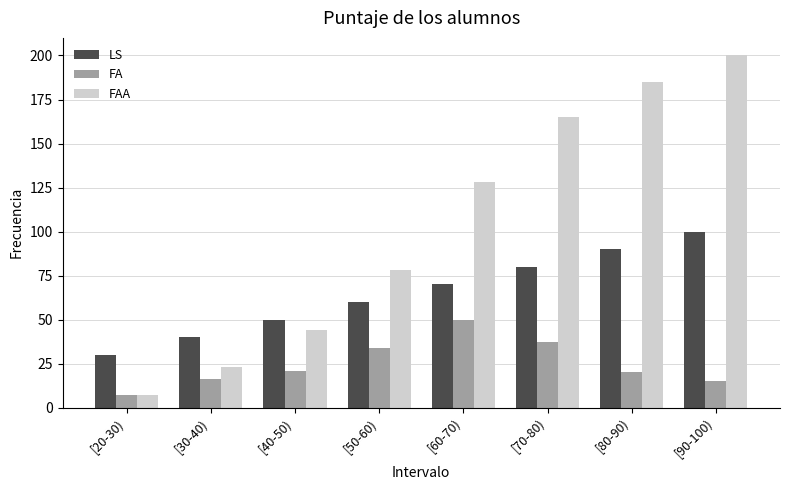

What is the sum of all FA values?

200